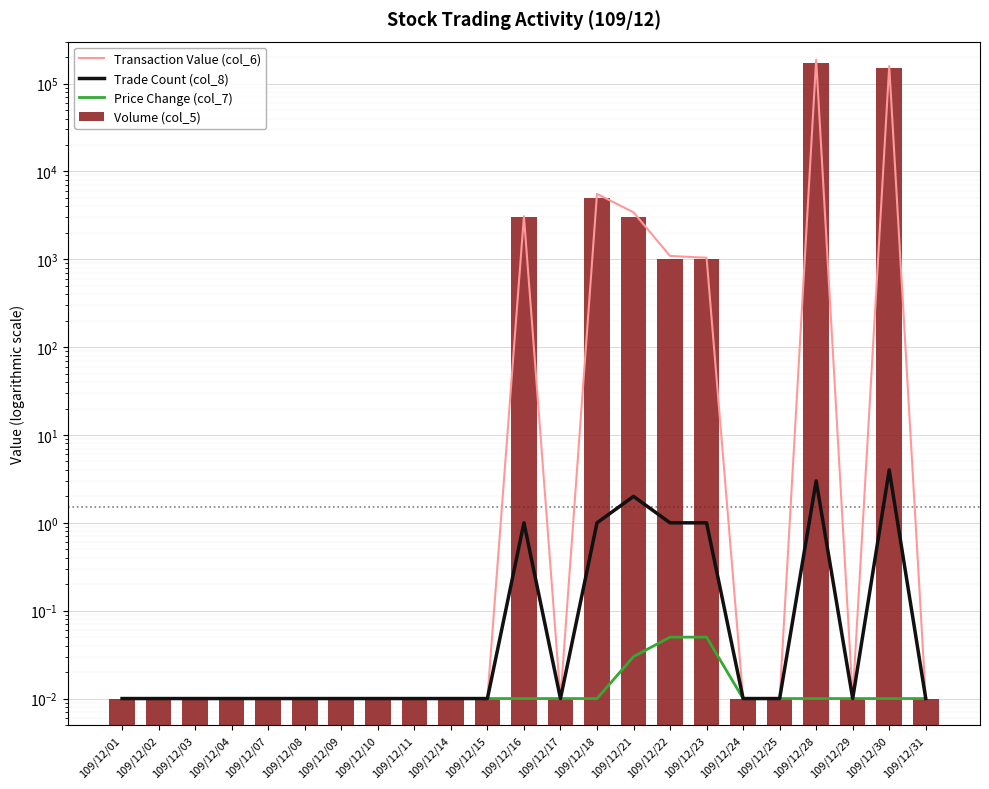

At which category is the sum across all series the highest?

109/12/28